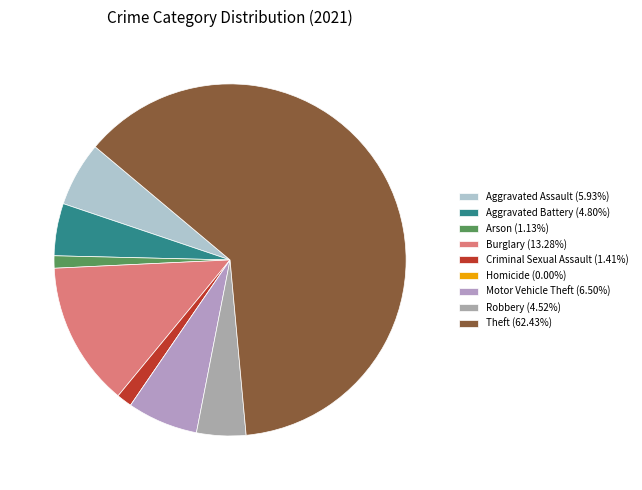

Which slice represents more than half of the pie?

Theft